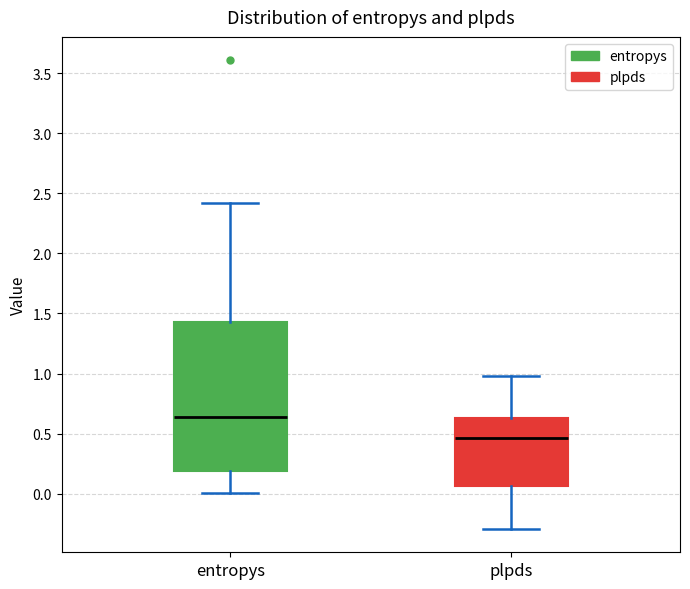

Reading left to right, read every box against the y-axis: the position of its median line, the range the box covers, and the ends of its whiskers. The values are not printed on the chart, so give them approximately, as read against the axis.

entropys: median 0.65, box 0.20 to 1.45, whiskers 0.00 to 2.40
plpds: median 0.45, box 0.05 to 0.65, whiskers -0.30 to 1.00